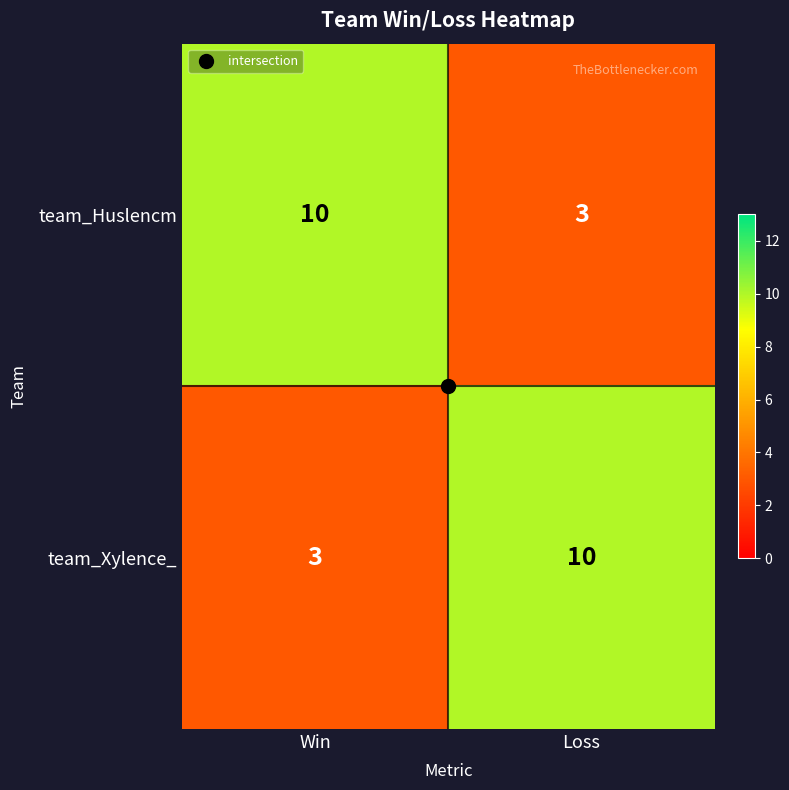

Rank the series at Loss from highest to lowest value.

team_Xylence_, team_Huslencm